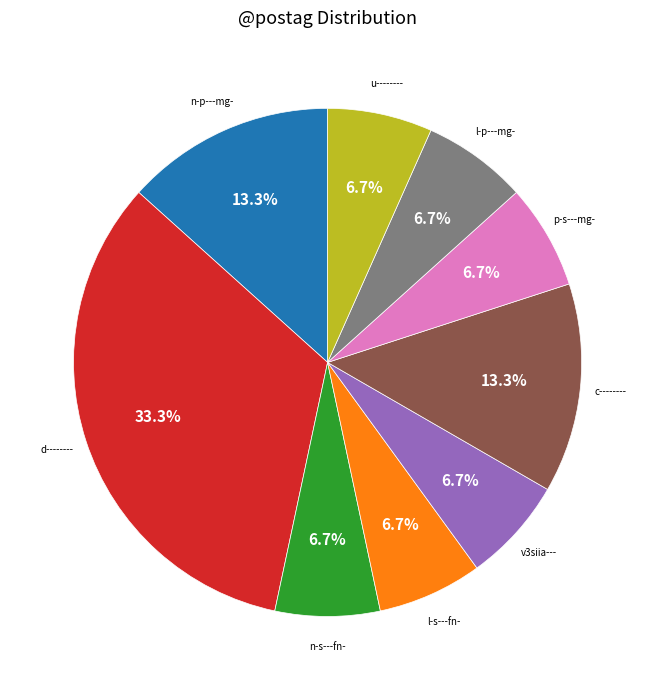

Does any single category account for the majority?

No